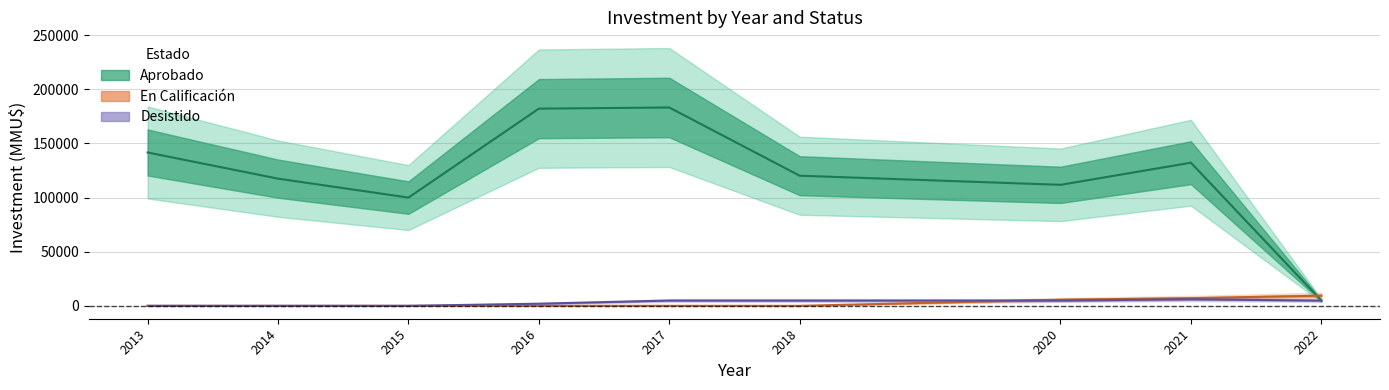

At which label does Aprobado reach its minimum?

2022